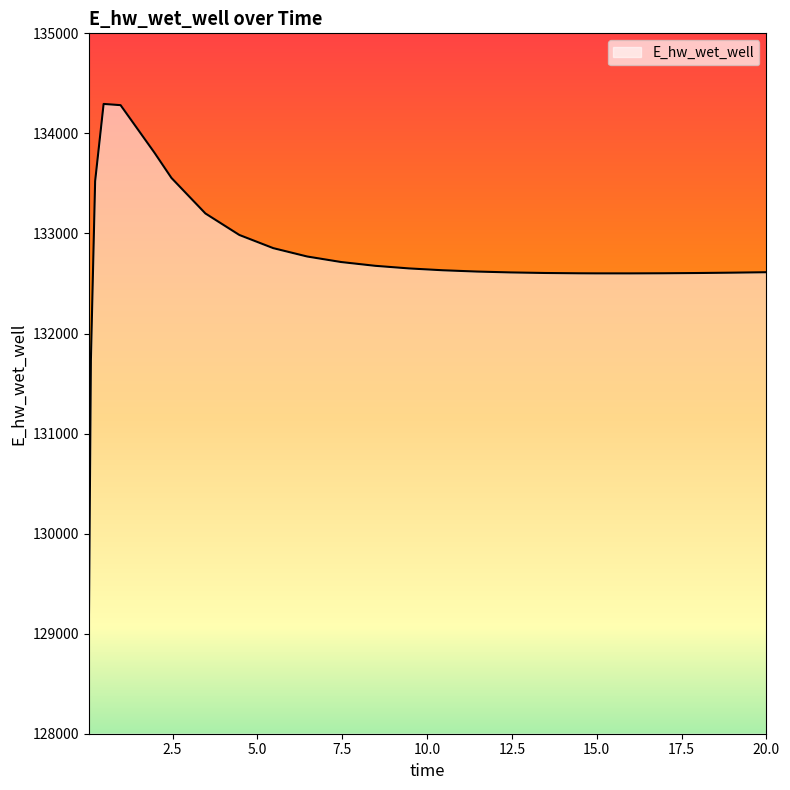

What is the difference between the maximum and minimum values?

5348.2